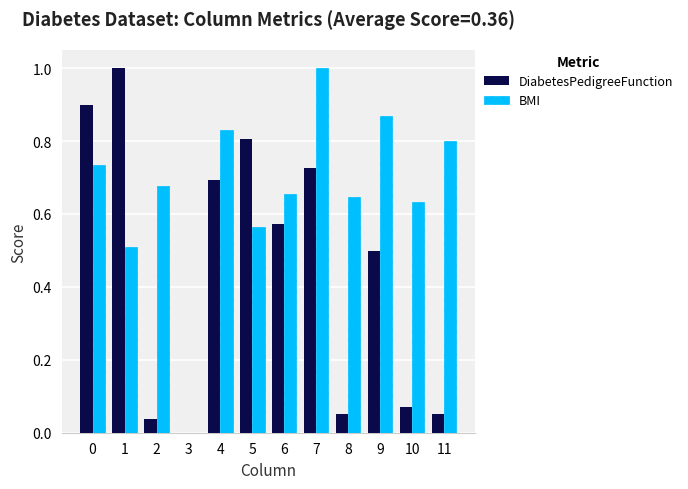

What are all the series names shown in the legend?

DiabetesPedigreeFunction, BMI